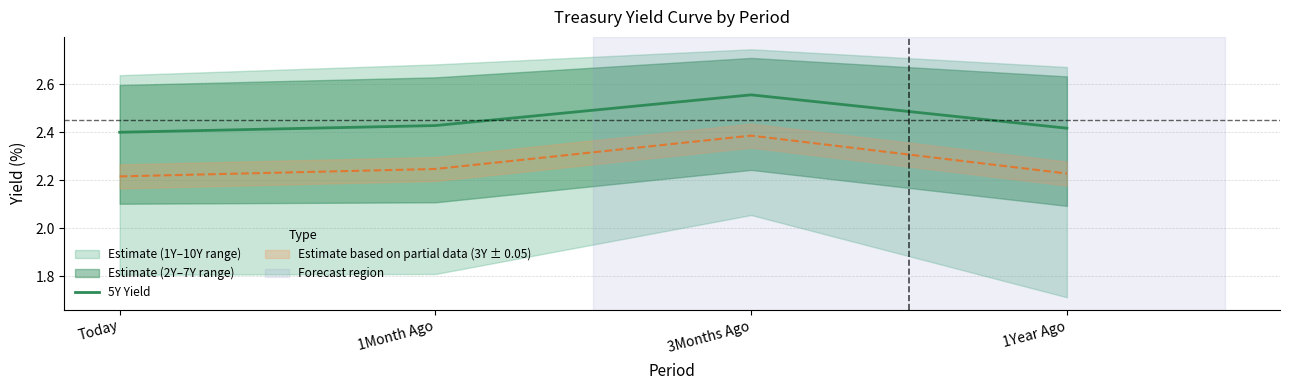

What is the label of the 2nd point from the right?

3Months Ago